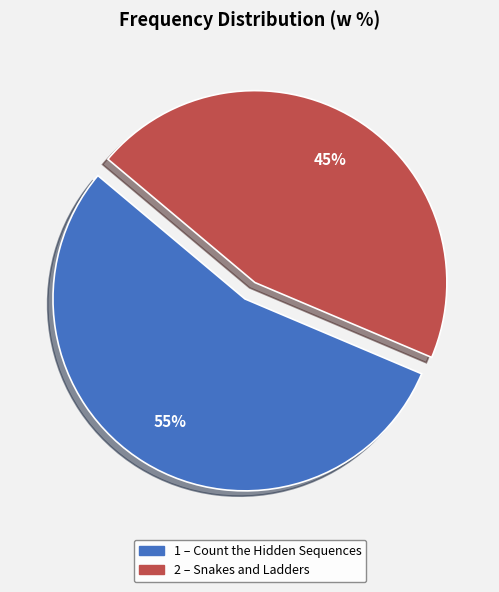

How many segments does this pie chart have?

2